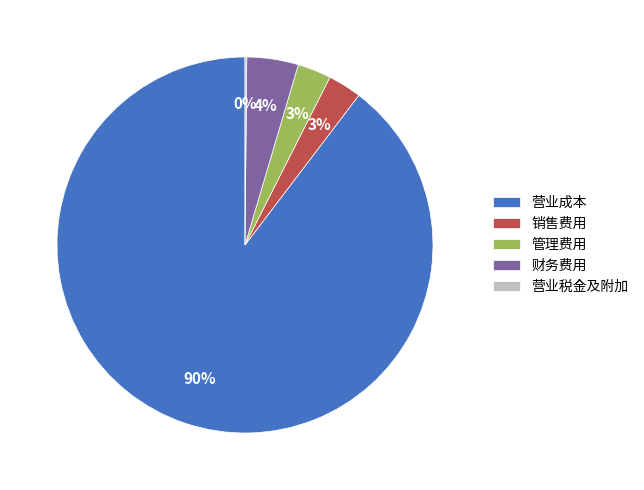

To the nearest percent, what percentage of the pie is 营业成本?

90%